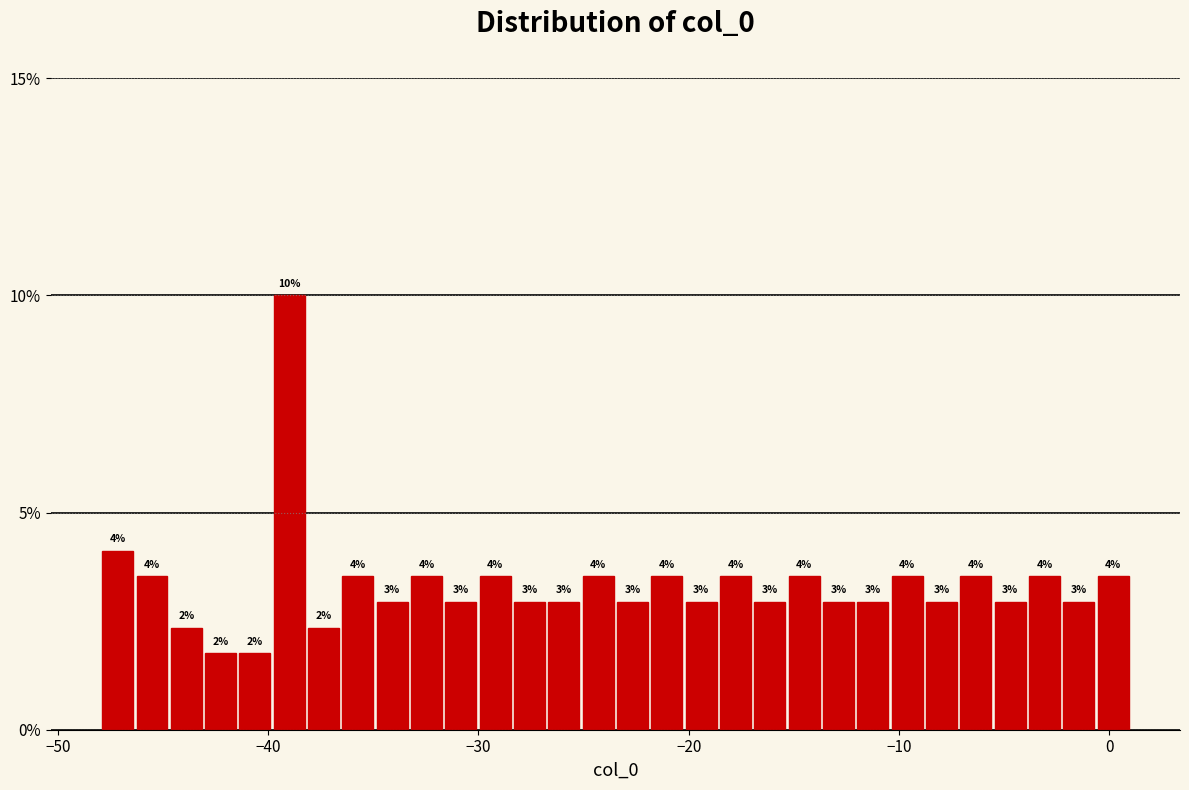

Read against the x-axis, roughly where is the centre of the tallest bar?

-39